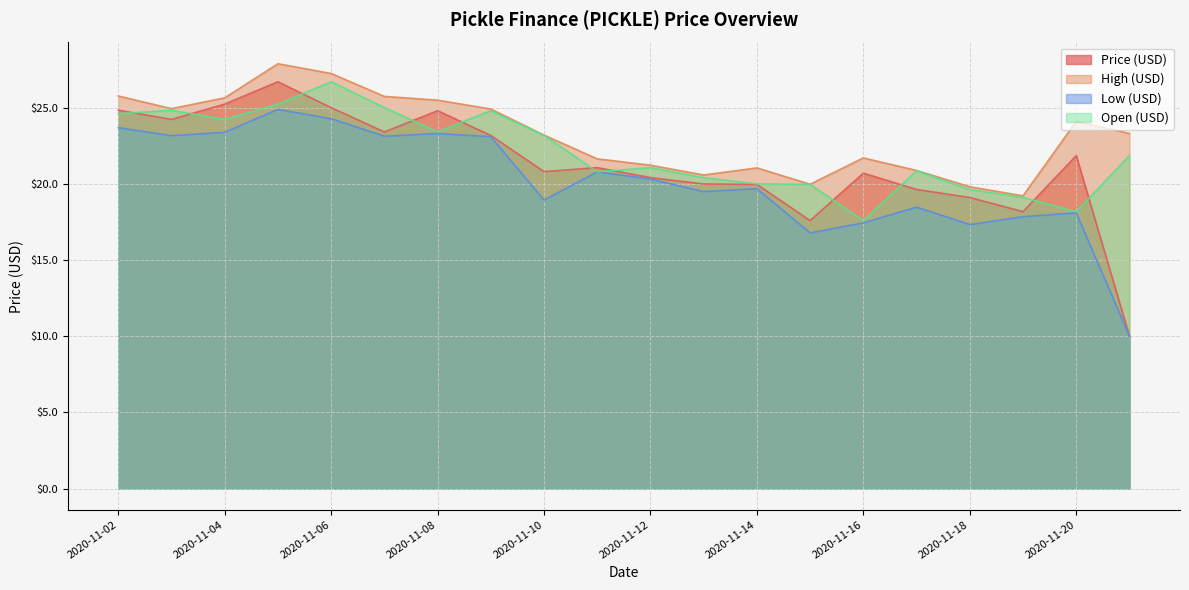

How many interior local peaks does the High (USD) series have?

4